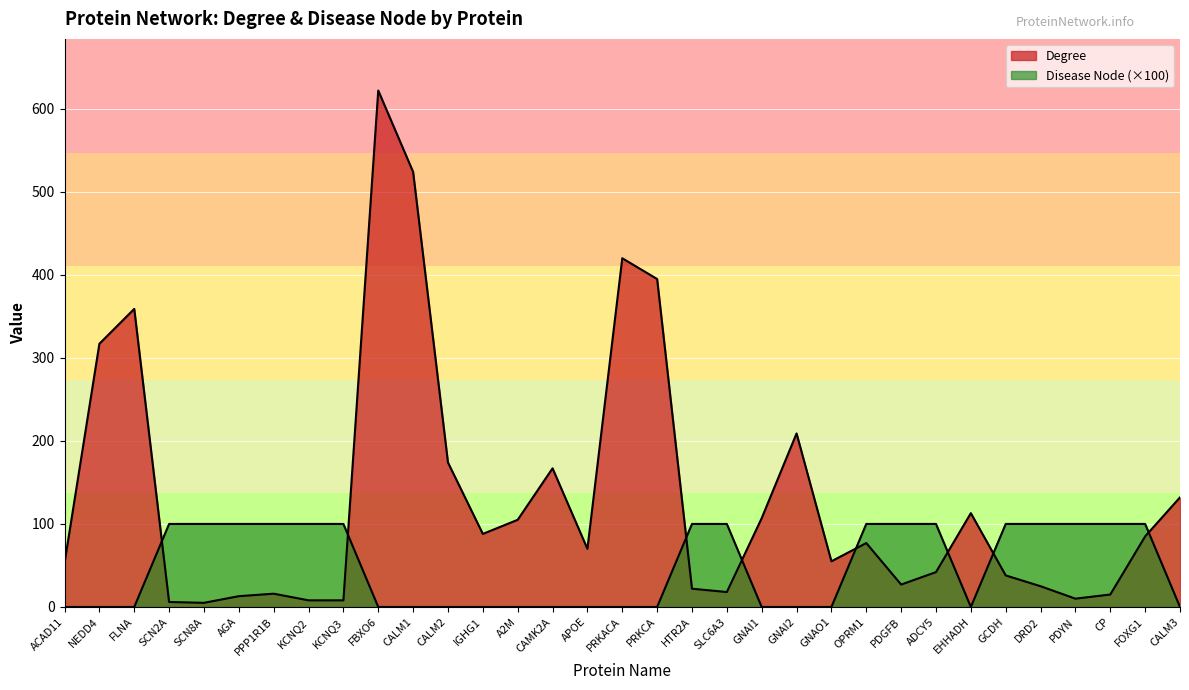

At how many categories does at least one series exceed 596?

1